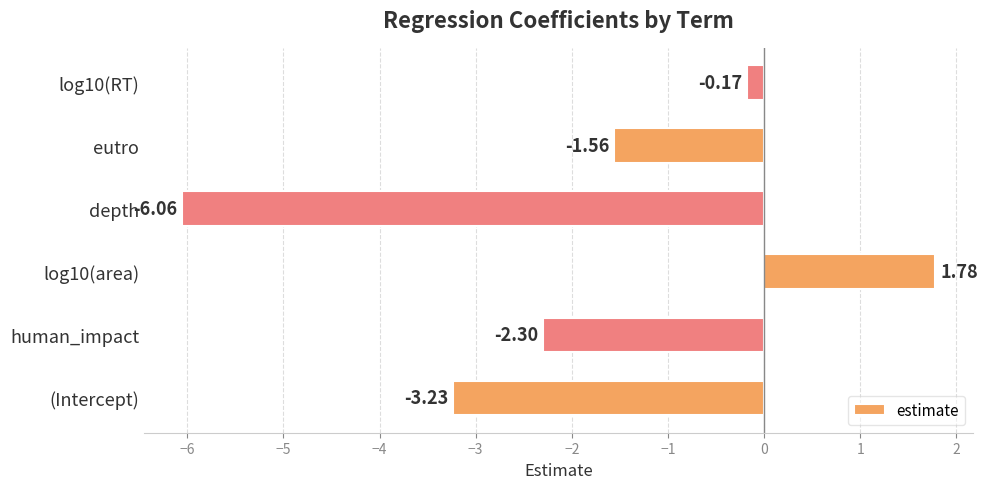

How many values are below -1?

4